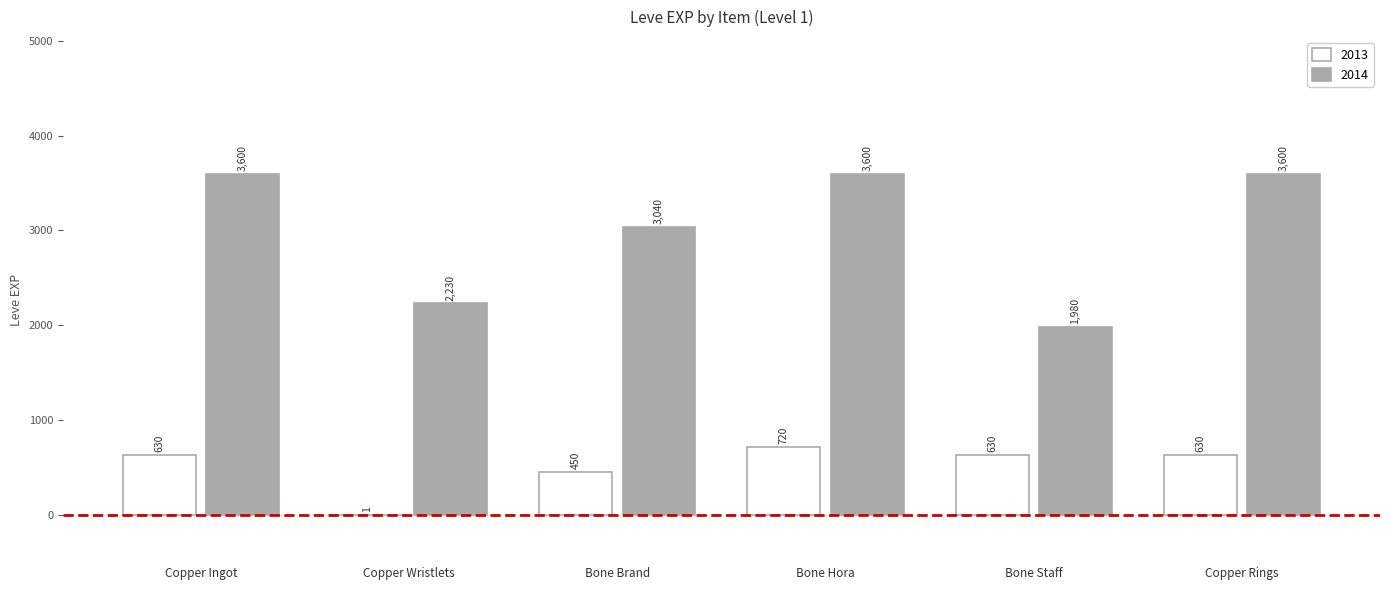

What is the total value across all series at Bone Brand?

3490